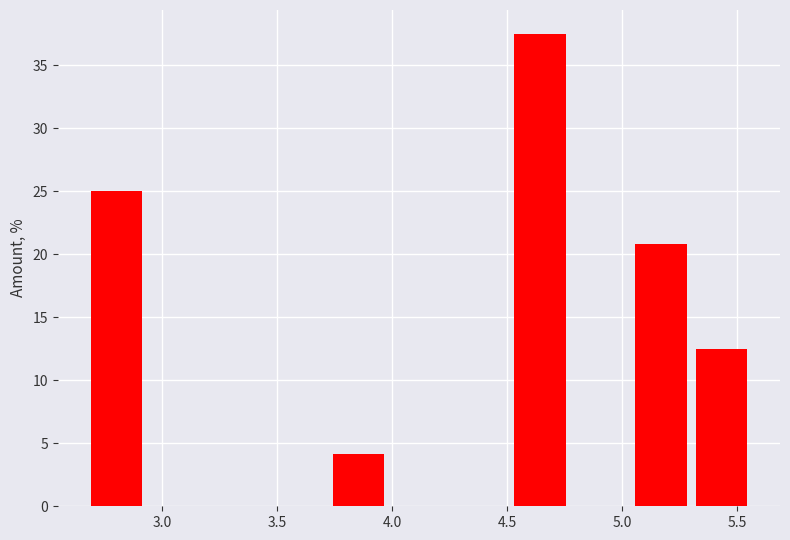

Which range on the x-axis has the tallest bar?

4.50 to 4.75